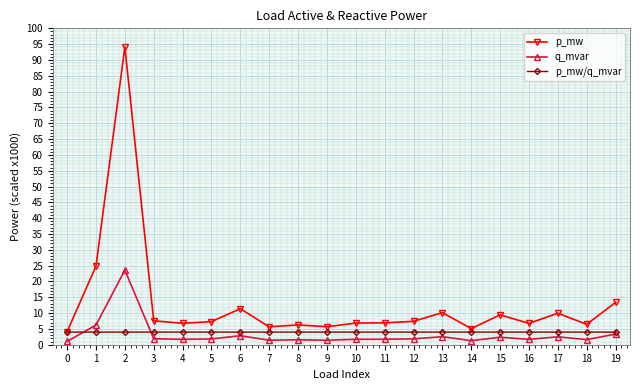

What is the approximate value of q_mvar at 11?

1.7